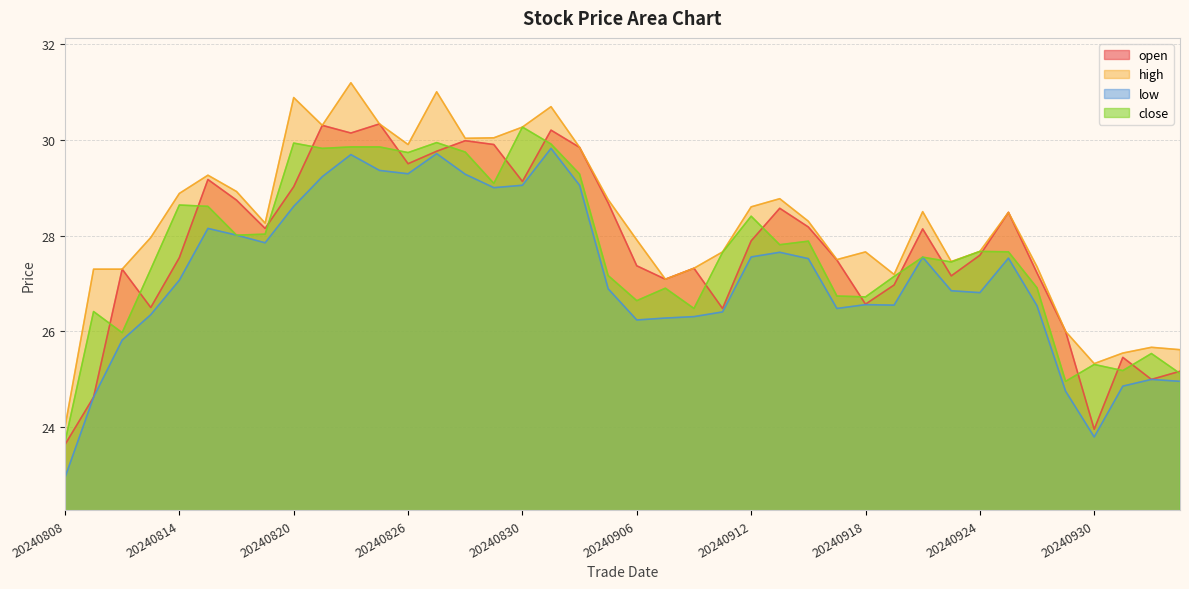

Reading left to right, list all the values displayed in this chart.

open: 20240808=23.6	20240809=24.6	20240812=27.3	20240813=26.5	20240814=27.5	20240815=29.2	20240816=28.7	20240819=28.1	20240820=29.0	20240821=30.3	20240822=30.1	20240823=30.3	20240826=29.5	20240827=29.8	20240828=30.0	20240829=29.9	20240830=29.1	20240903=30.2	20240904=29.8	20240905=28.7	20240906=27.4	20240909=27.1	20240910=27.3	20240911=26.5	20240912=27.9	20240913=28.6	20240916=28.2	20240917=27.5	20240918=26.6	20240919=27.0	20240920=28.1	20240923=27.2	20240924=27.6	20240925=28.5	20240926=27.2	20240927=26.0	20240930=24.0	20241001=25.5	20241002=25.0	20241003=25.2
high: 20240808=24.0	20240809=27.3	20240812=27.3	20240813=28.0	20240814=28.9	20240815=29.3	20240816=28.9	20240819=28.3	20240820=30.9	20240821=30.3	20240822=31.2	20240823=30.3	20240826=29.9	20240827=31.0	20240828=30.0	20240829=30.0	20240830=30.3	20240903=30.7	20240904=29.8	20240905=28.8	20240906=27.9	20240909=27.1	20240910=27.3	20240911=27.7	20240912=28.6	20240913=28.8	20240916=28.3	20240917=27.5	20240918=27.7	20240919=27.2	20240920=28.5	20240923=27.5	20240924=27.7	20240925=28.5	20240926=27.4	20240927=26.0	20240930=25.3	20241001=25.6	20241002=25.7	20241003=25.6
low: 20240808=23.0	20240809=24.6	20240812=25.8	20240813=26.4	20240814=27.1	20240815=28.1	20240816=28.0	20240819=27.9	20240820=28.6	20240821=29.2	20240822=29.7	20240823=29.4	20240826=29.3	20240827=29.7	20240828=29.3	20240829=29.0	20240830=29.1	20240903=29.8	20240904=29.1	20240905=26.9	20240906=26.2	20240909=26.3	20240910=26.3	20240911=26.4	20240912=27.6	20240913=27.7	20240916=27.5	20240917=26.5	20240918=26.6	20240919=26.6	20240920=27.6	20240923=26.9	20240924=26.8	20240925=27.5	20240926=26.5	20240927=24.8	20240930=23.8	20241001=24.9	20241002=25.0	20241003=25.0
close: 20240808=23.7	20240809=26.4	20240812=26.0	20240813=27.3	20240814=28.6	20240815=28.6	20240816=28.0	20240819=28.0	20240820=29.9	20240821=29.8	20240822=29.9	20240823=29.9	20240826=29.7	20240827=29.9	20240828=29.7	20240829=29.1	20240830=30.3	20240903=29.9	20240904=29.3	20240905=27.2	20240906=26.6	20240909=26.9	20240910=26.5	20240911=27.6	20240912=28.4	20240913=27.8	20240916=27.9	20240917=26.7	20240918=26.7	20240919=27.1	20240920=27.6	20240923=27.4	20240924=27.7	20240925=27.7	20240926=26.9	20240927=25.0	20240930=25.3	20241001=25.2	20241002=25.5	20241003=25.1